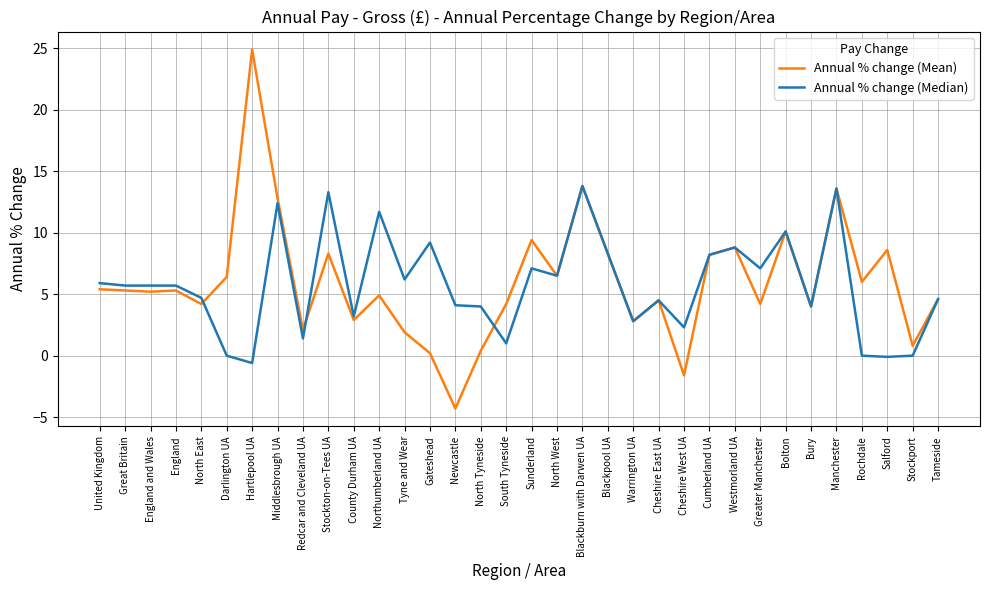

The value of Annual % change (Mean) at Northumberland UA is 4.9. True or false?

True